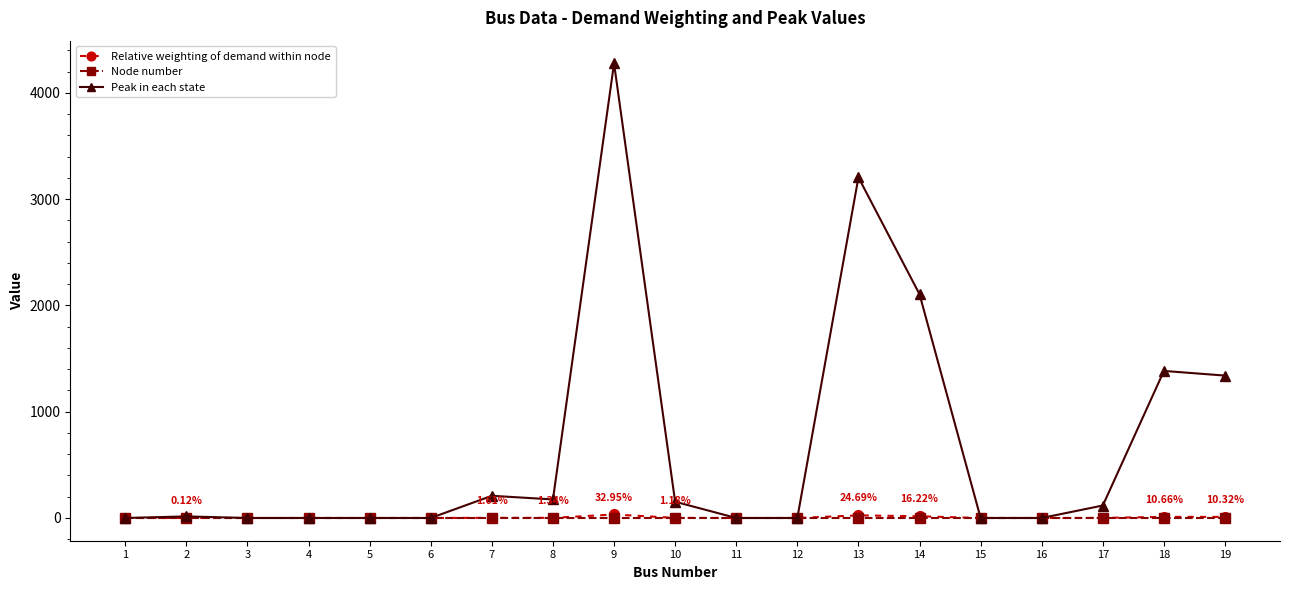

How many lines are shown in the chart?

3